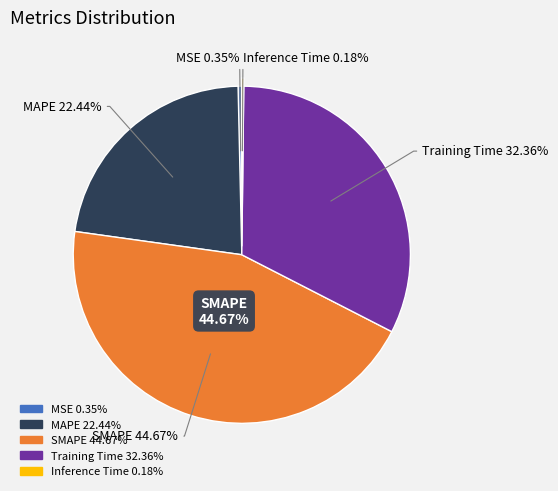

Which category has the smallest portion of the pie?

Inference Time